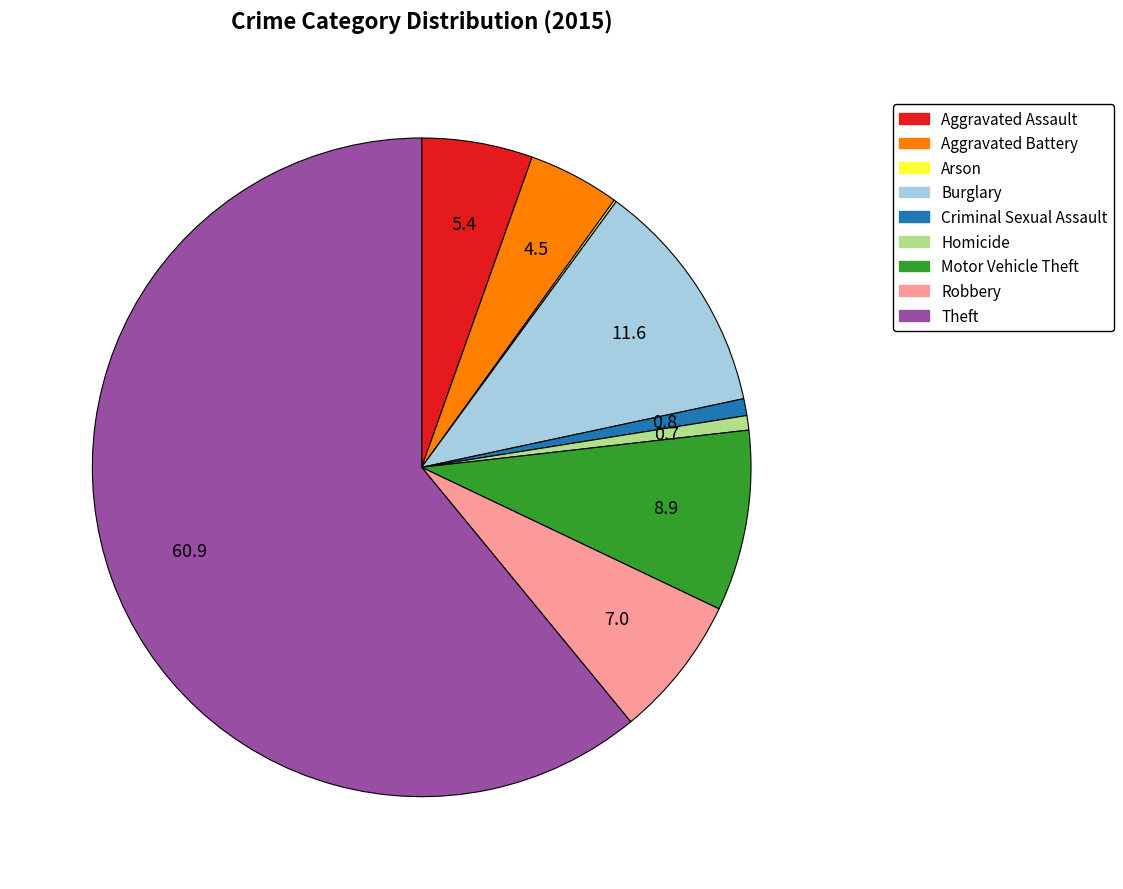

Combined, do Aggravated Battery and Theft account for over 50%?

Yes